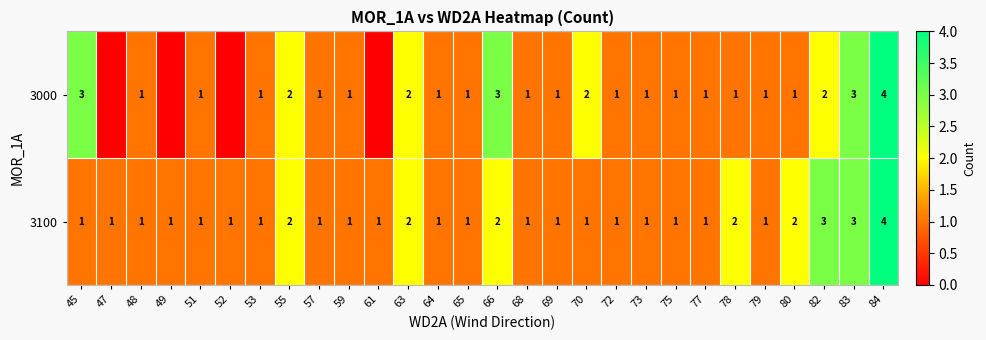

What is the difference between the maximum and minimum values in the 3100 series?

3